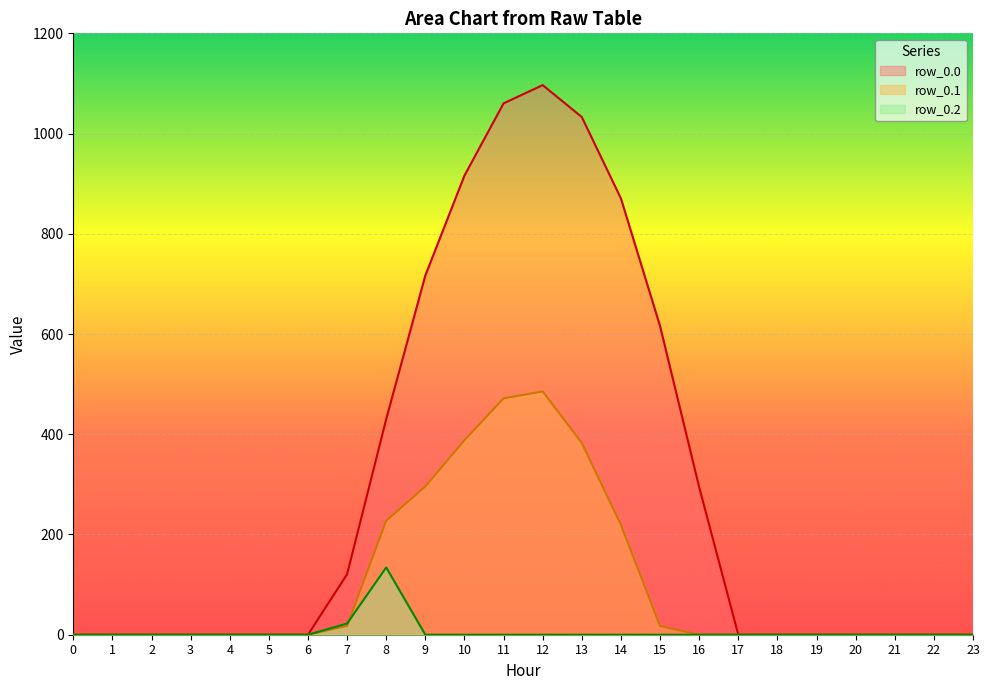

True or false: row_0.0 has more than 0 points higher than both neighbors.

True